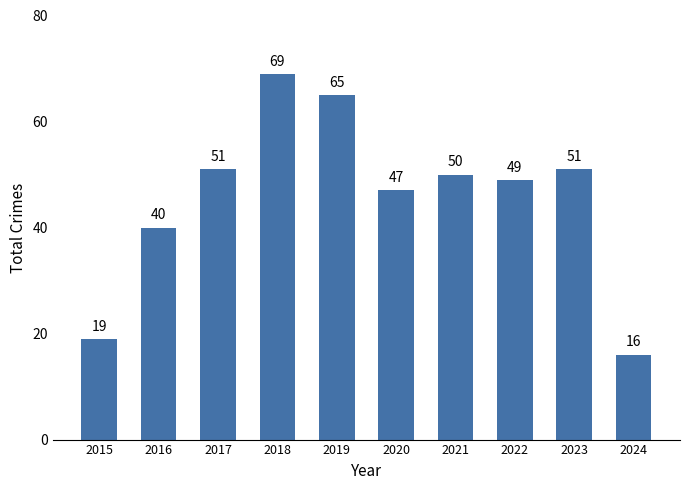

Which category has the highest value across all series?

2018